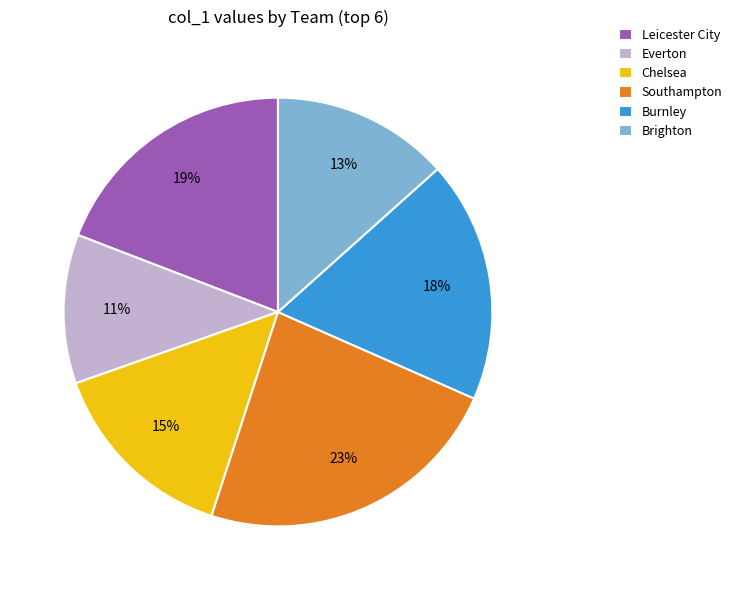

Is it true that Southampton is 23% of the pie?

True